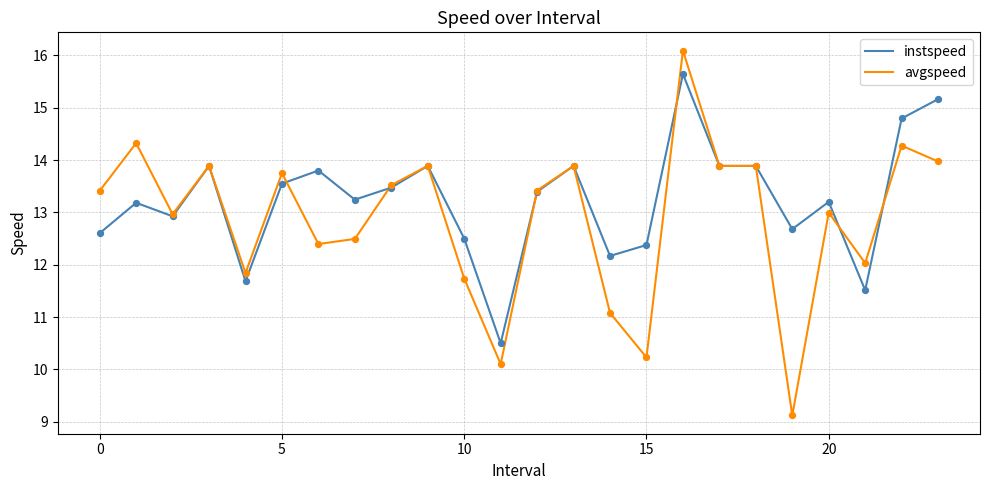

Which series has the largest range (max minus min)?

avgspeed